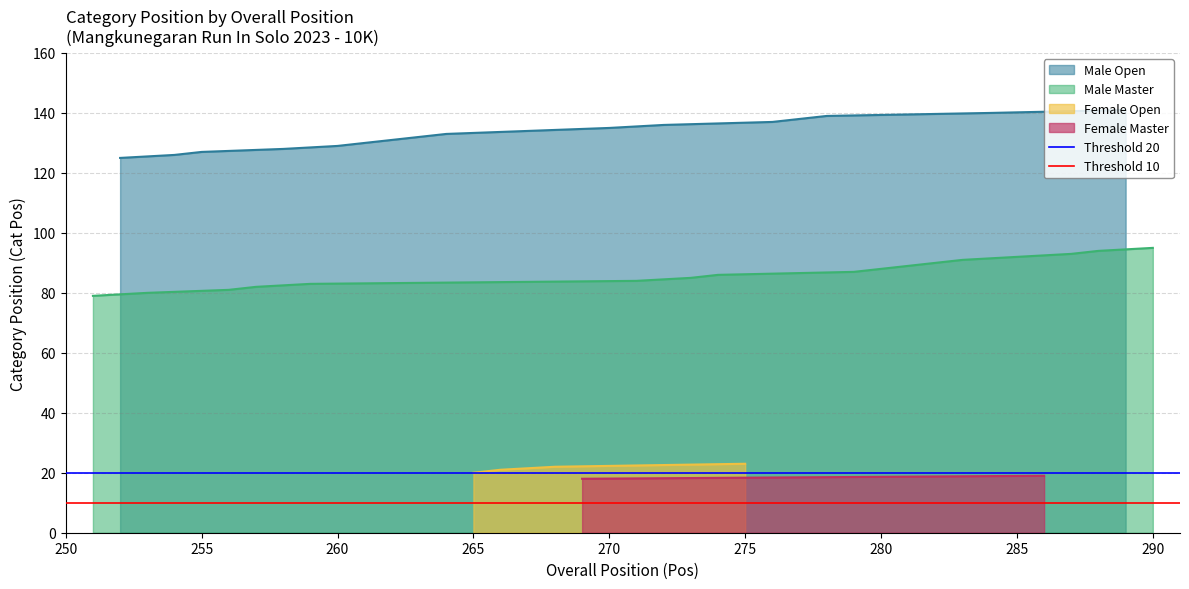

How many lines are shown in the chart?

2